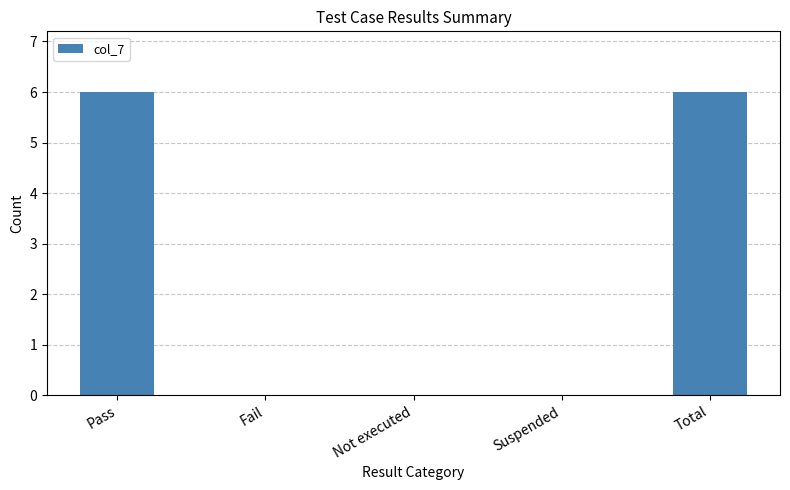

Read the value at Pass.

6